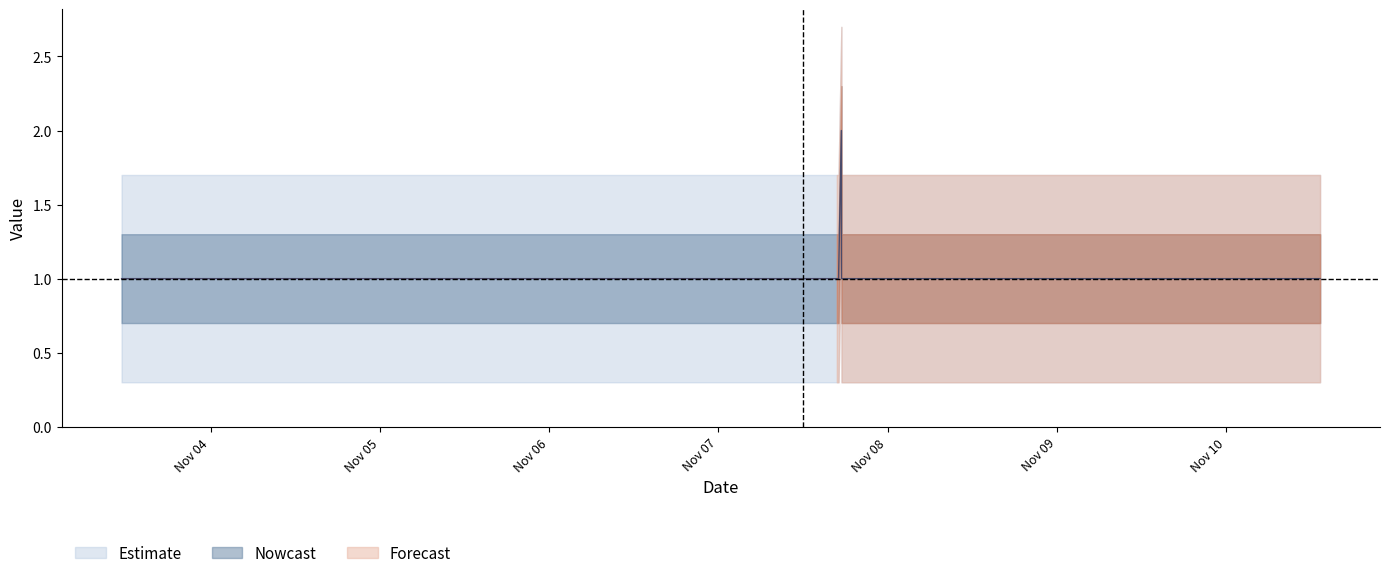

Is it true that the value at 2019-11-07 16:47:00 is 2?

False